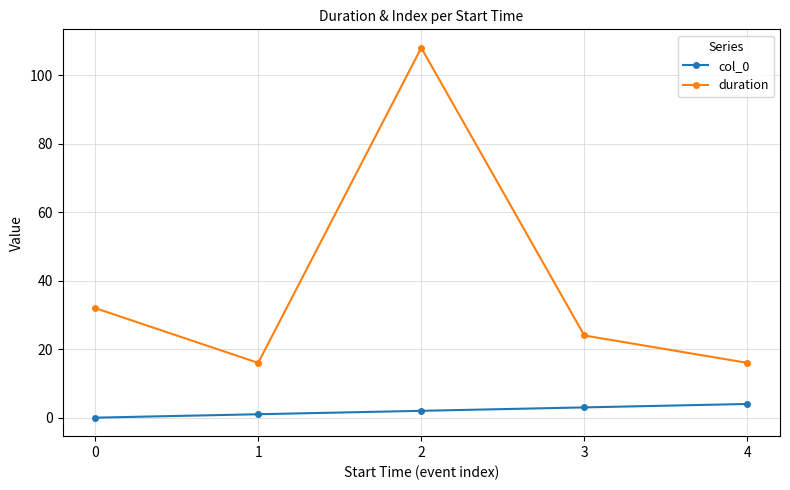

What are all the series names shown in the legend?

col_0, duration